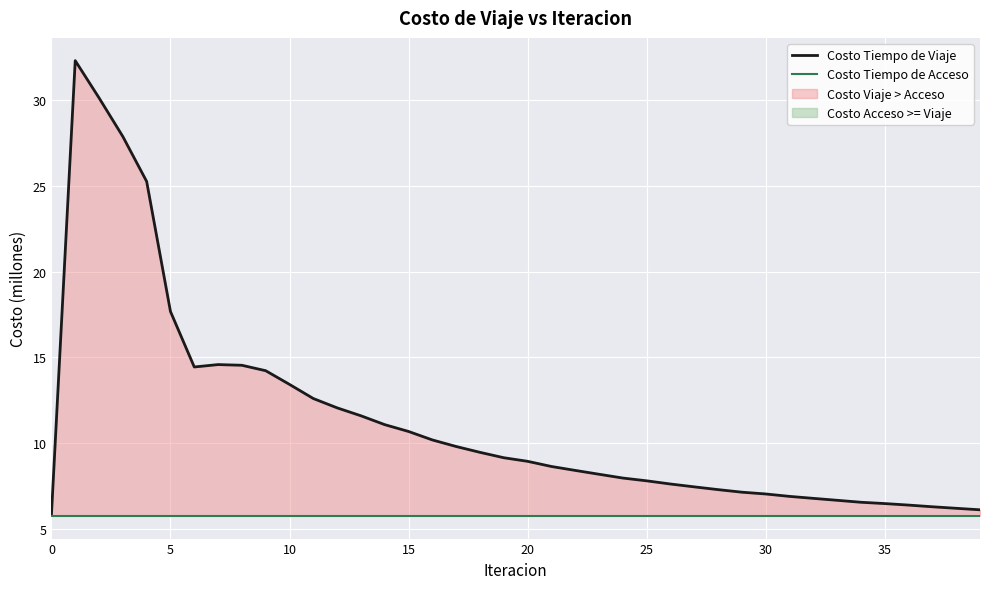

True or false: Costo Tiempo de Acceso and Costo Tiempo de Viaje intersect in this chart.

False